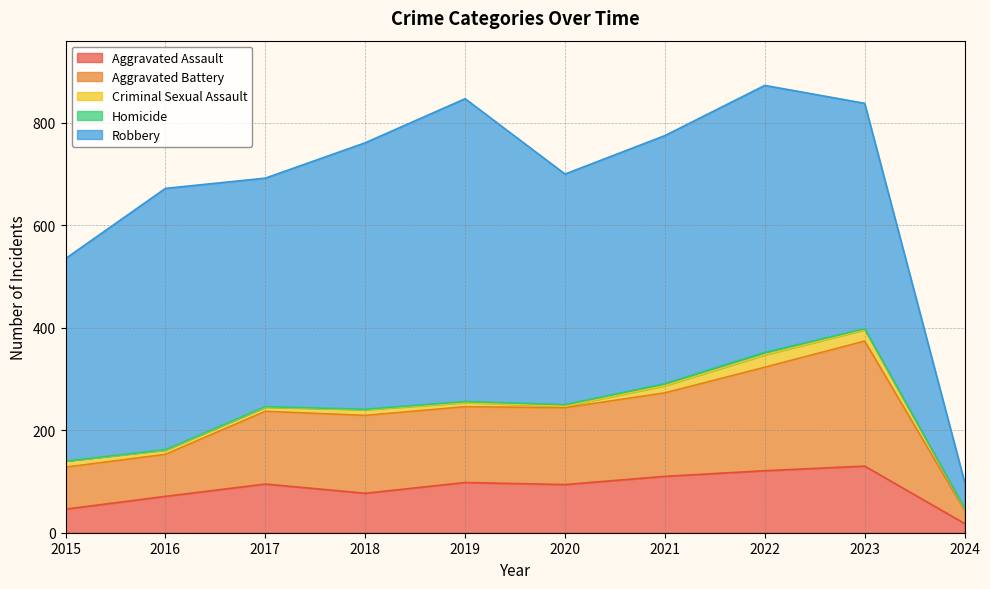

Reading left to right, list all the values displayed in this chart.

Aggravated Assault: 2015=46	2016=71	2017=95	2018=77	2019=98	2020=94	2021=110	2022=121	2023=130	2024=18
Aggravated Battery: 2015=82	2016=82	2017=142	2018=152	2019=148	2020=150	2021=163	2022=202	2023=244	2024=26
Criminal Sexual Assault: 2015=12	2016=8	2017=8	2018=11	2019=8	2020=3	2021=14	2022=24	2023=22	2024=3
Homicide: 2015=0	2016=1	2017=1	2018=1	2019=2	2020=3	2021=4	2022=5	2023=2	2024=1
Robbery: 2015=395	2016=510	2017=446	2018=520	2019=591	2020=450	2021=484	2022=521	2023=440	2024=51